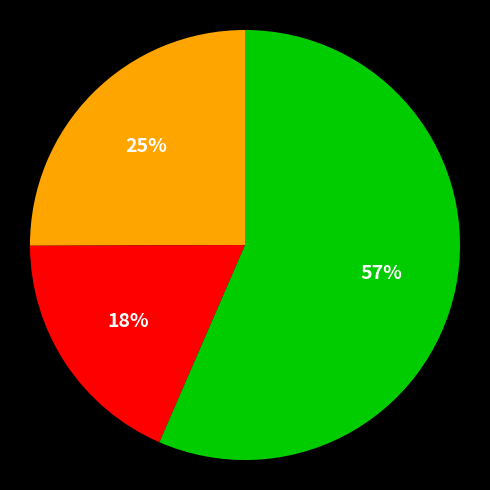

Is there any slice that represents more than half of the pie?

Yes